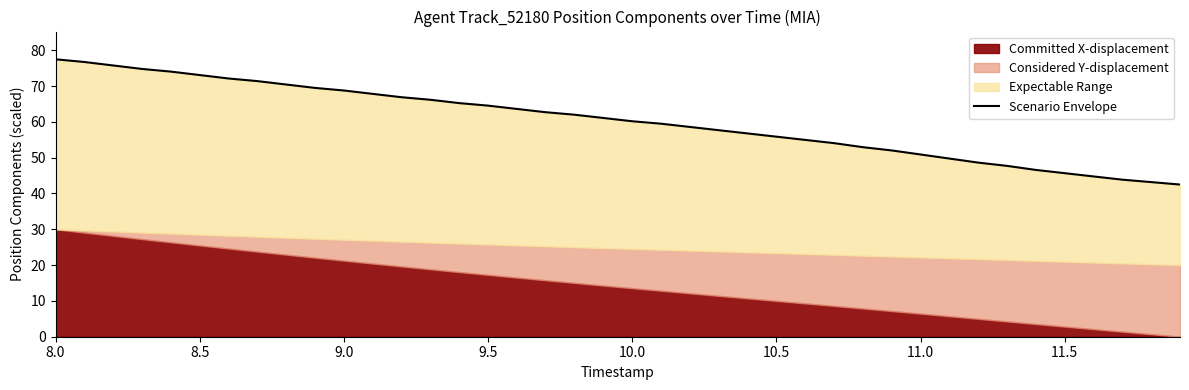

Count the number of values greater than 61.

20